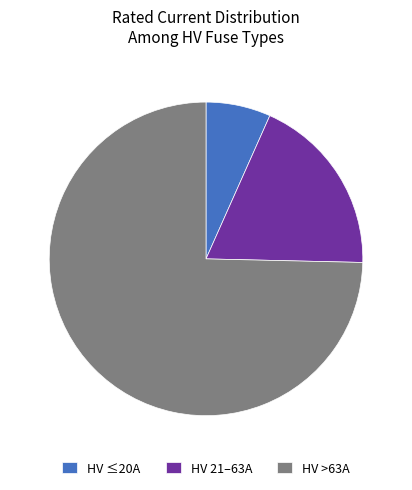

Does HV ≤20A account for over 50% of the chart?

No